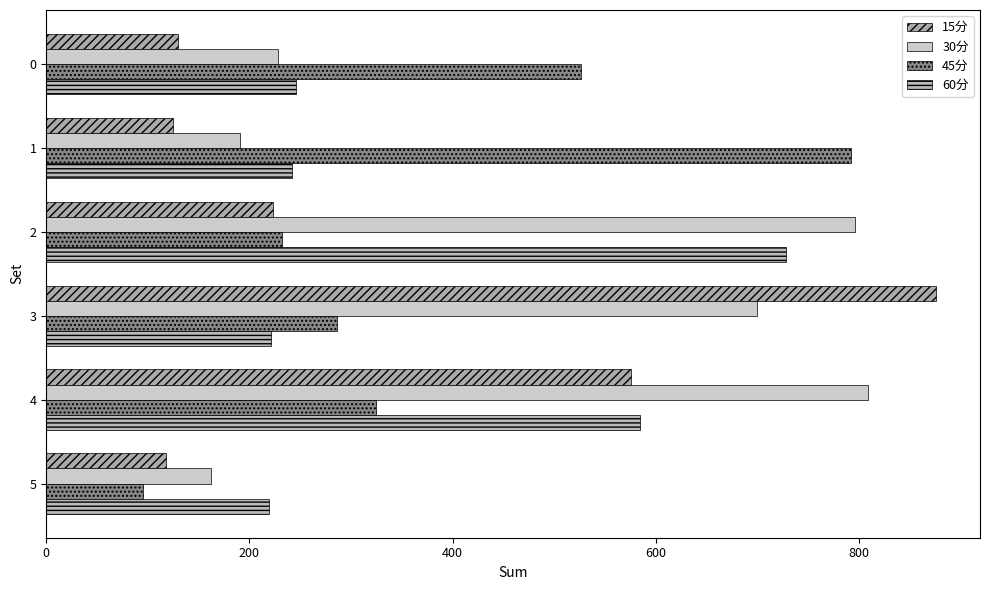

How many data points in 15分 are above 223?

3